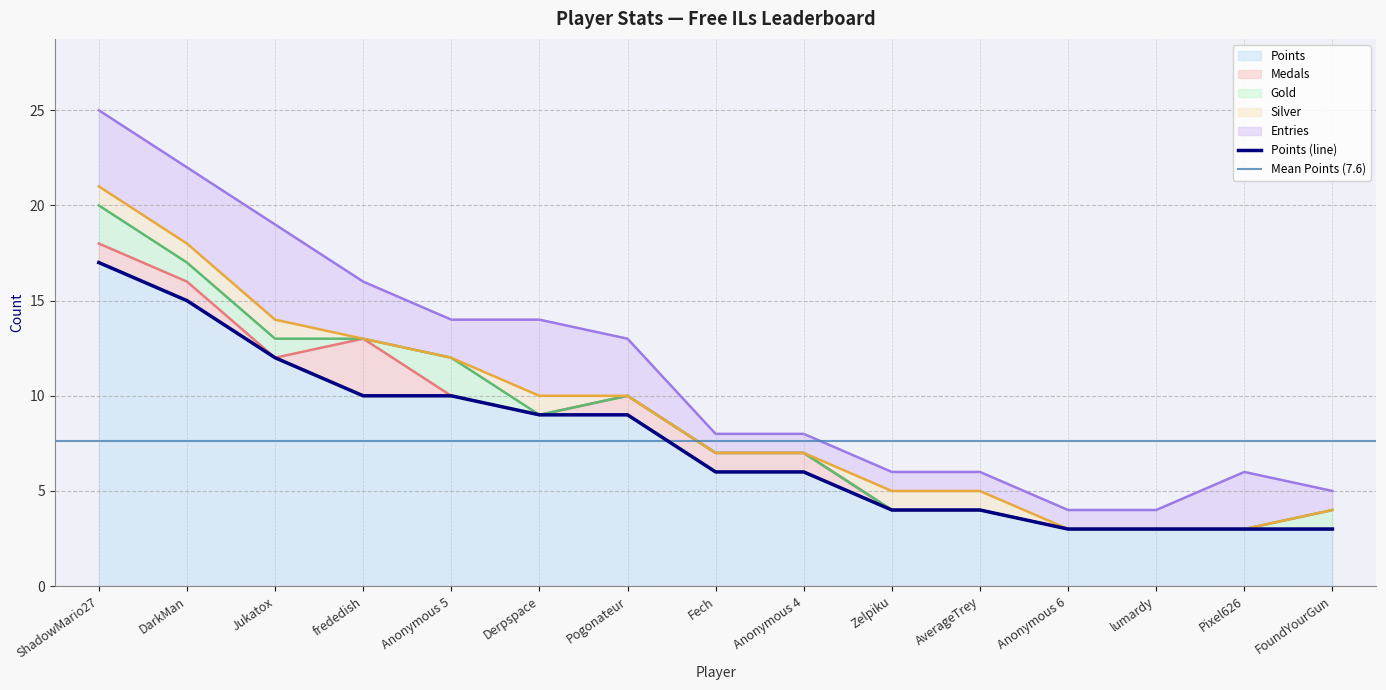

True or false: Medals and Entries intersect in this chart.

False